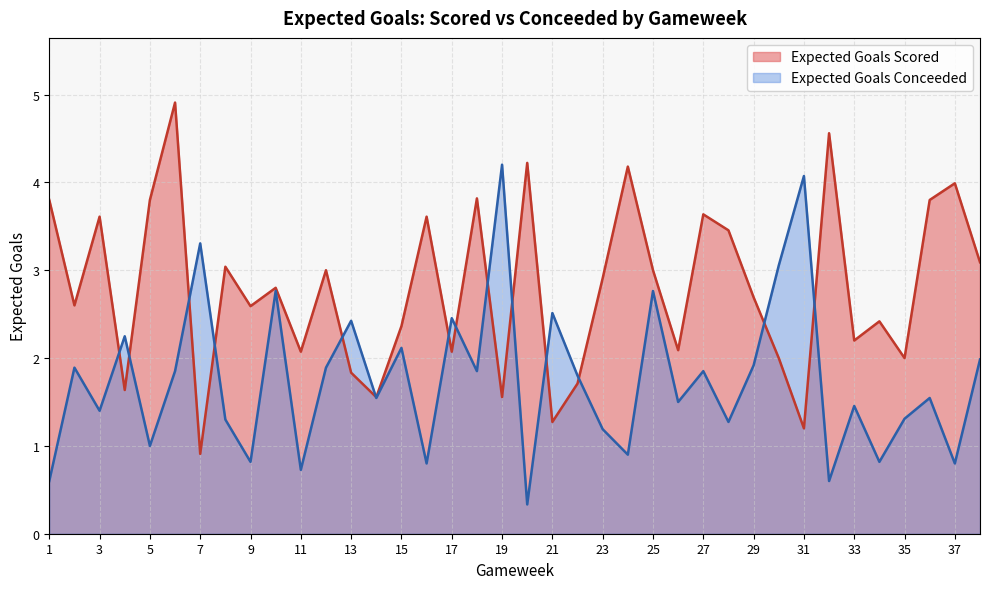

The value of Expected Goals Conceeded at 36 is 1.5. True or false?

True